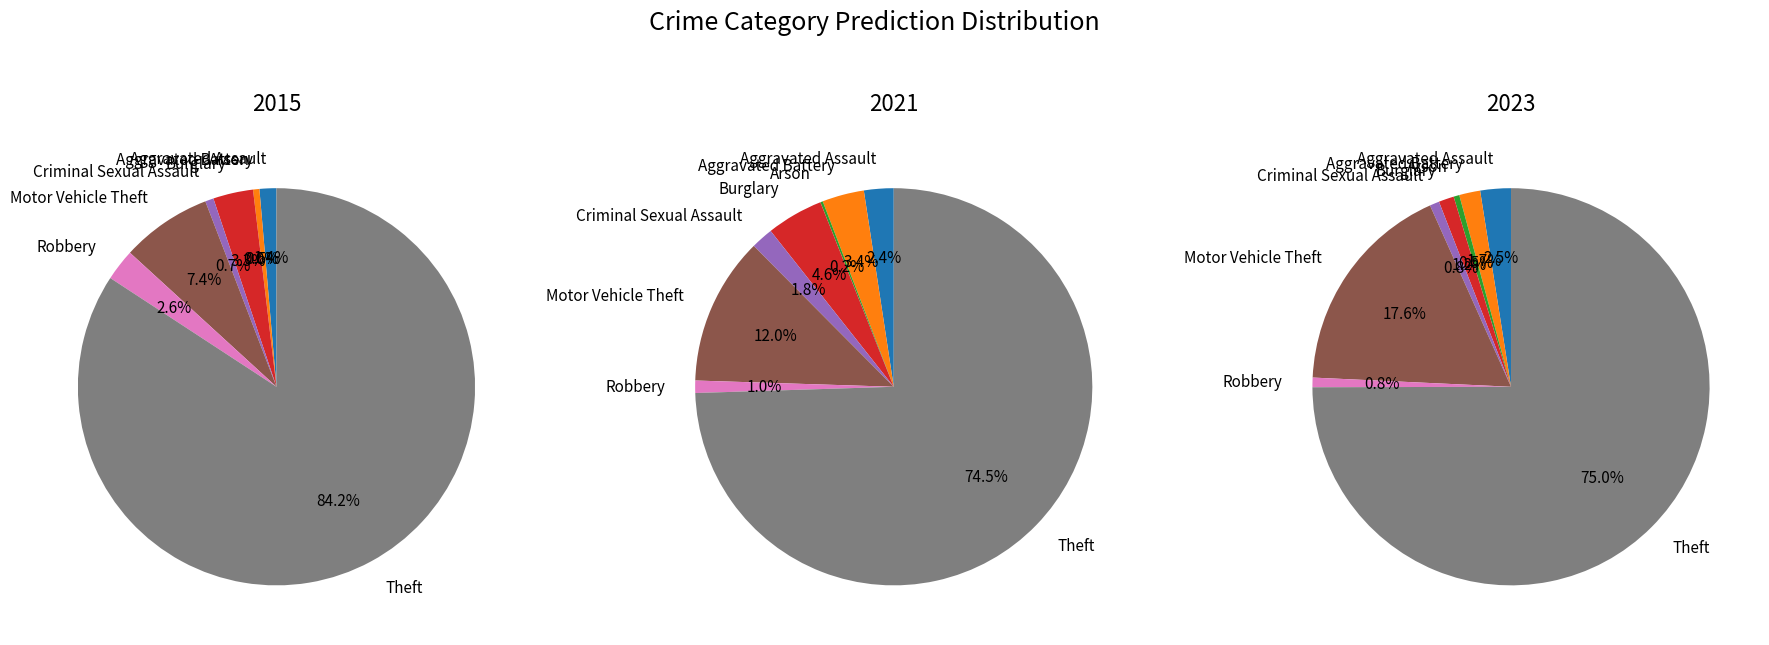

How much of the chart is everything except Burglary?

98.8%